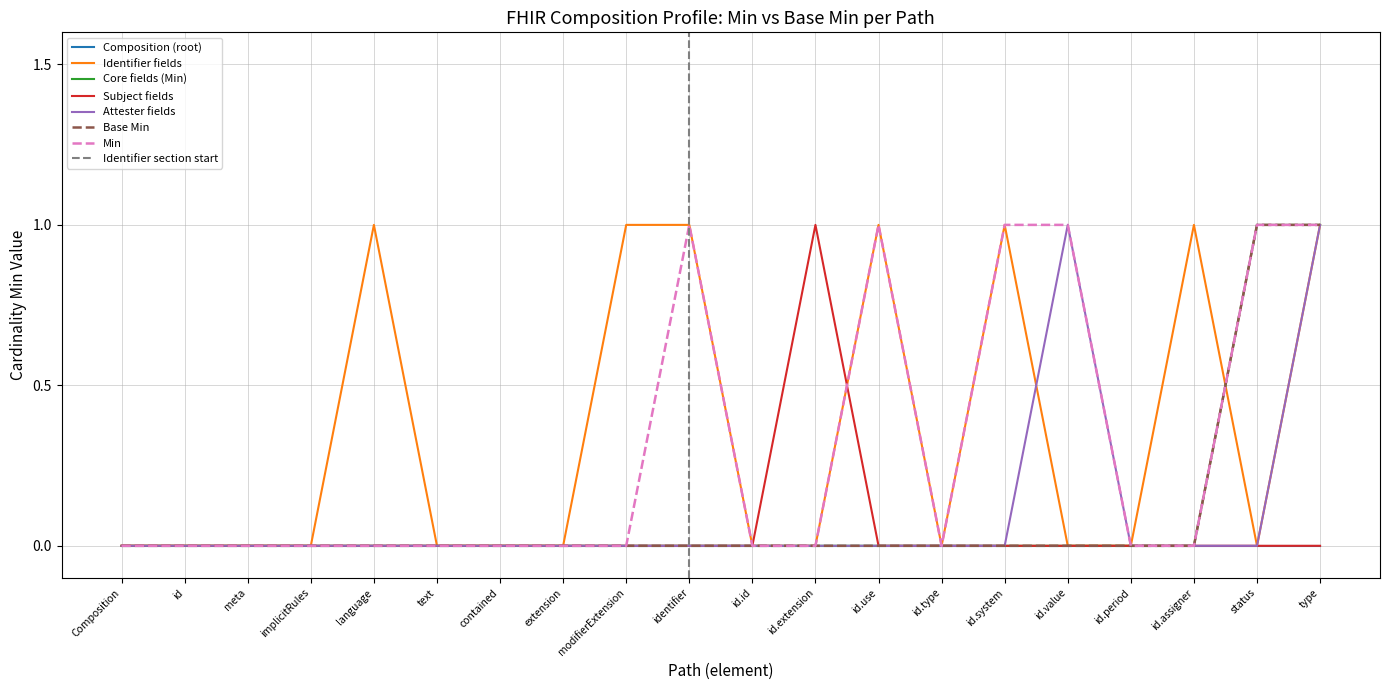

Rank the categories by Identifier fields value from highest to lowest.

language, modifierExtension, identifier, id.use, id.system, id.assigner, type, Composition, id, meta, implicitRules, text, contained, extension, id.id, id.extension, id.type, id.value, id.period, status